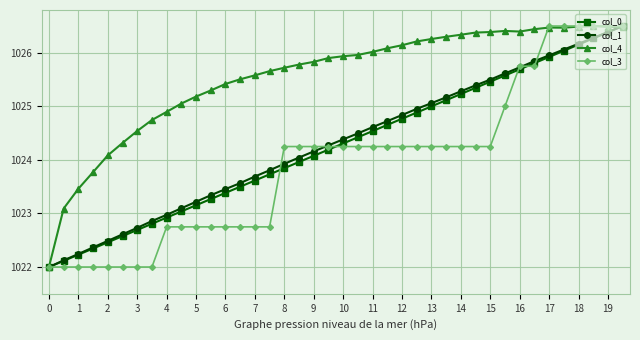

What are all the series names shown in the legend?

col_0, col_1, col_4, col_3